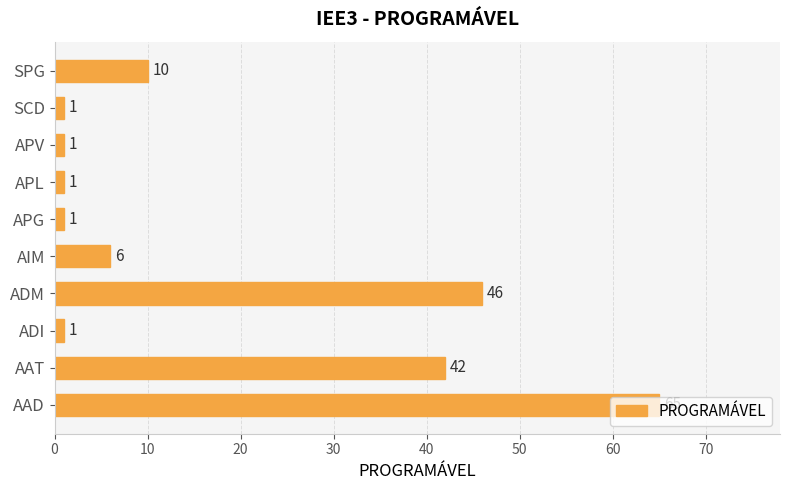

What is the difference between the maximum and second lowest values?

64